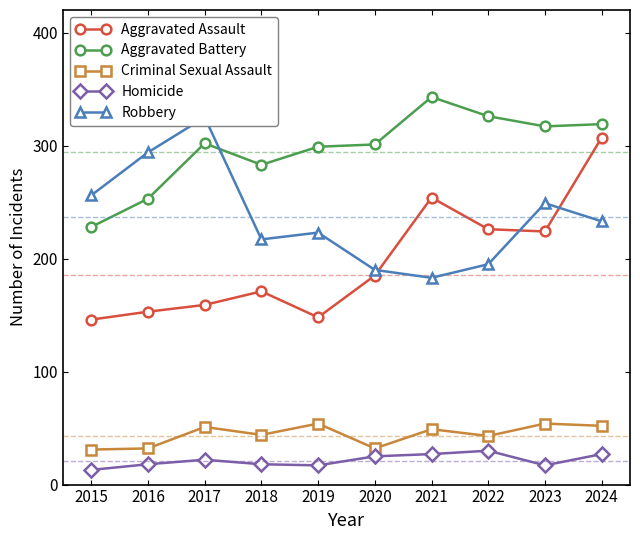

Which series has the largest total across all categories?

Aggravated Battery